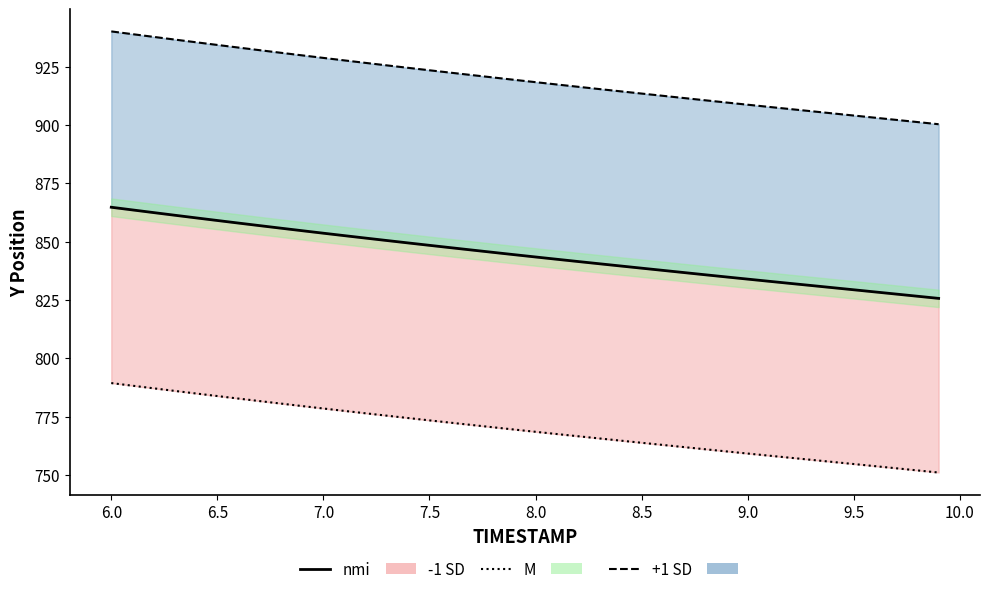

What is the value of the 8th point from the left?

856.8